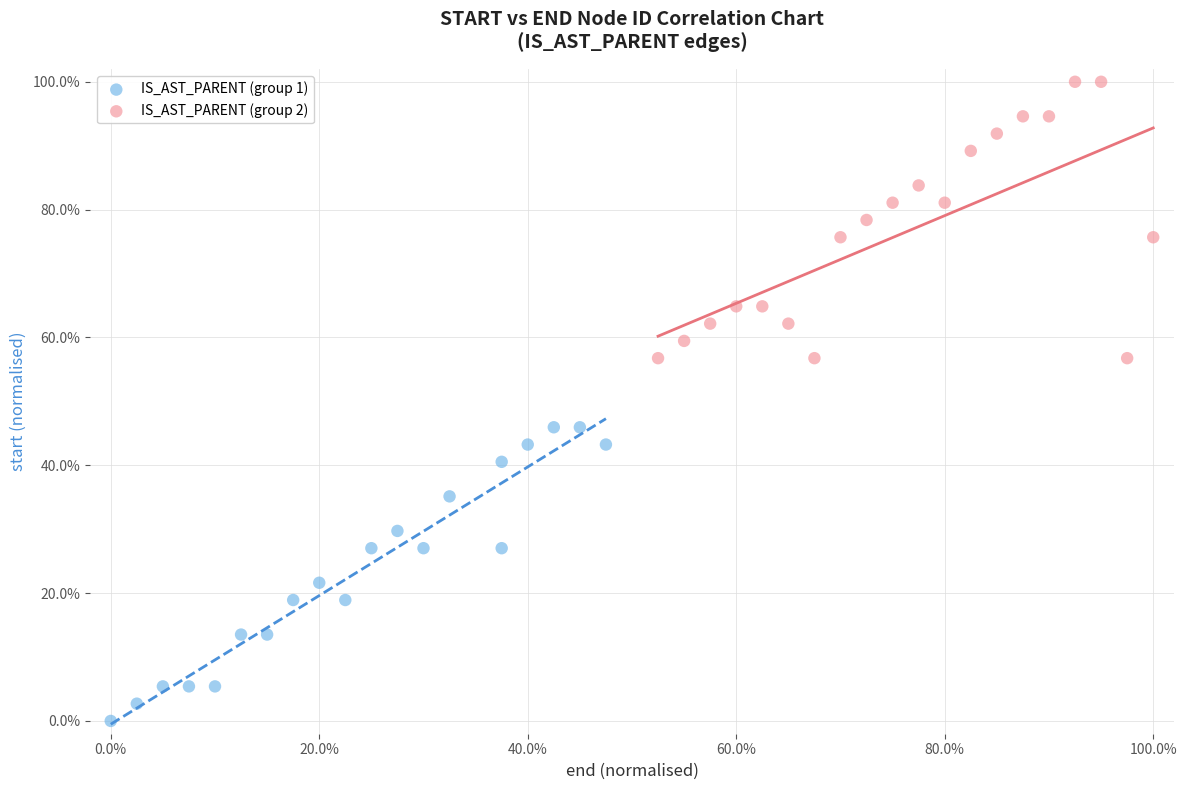

Which series contains the lowest Y value?

IS_AST_PARENT (group 1)